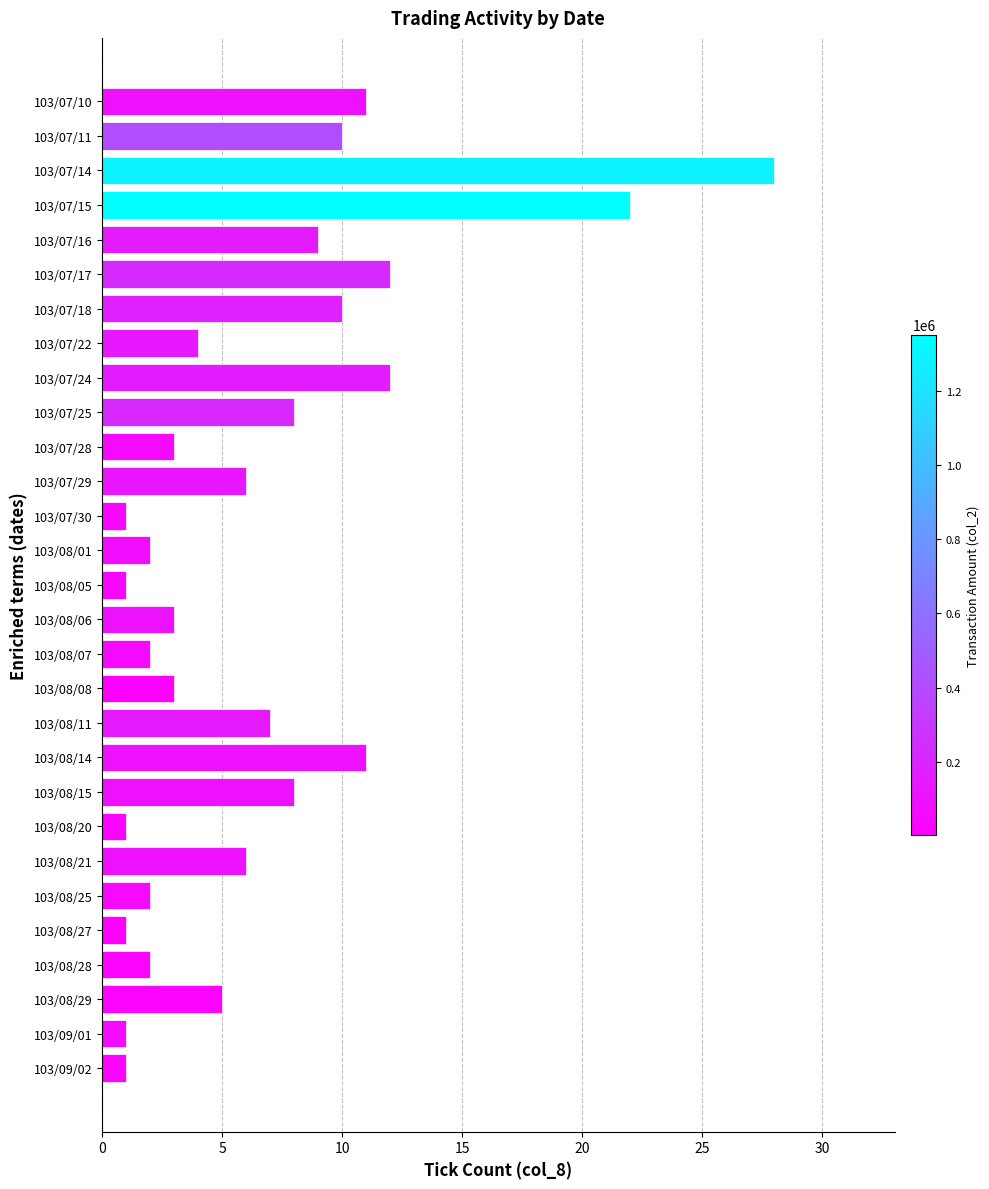

Which category has the highest value across all series?

103/07/14